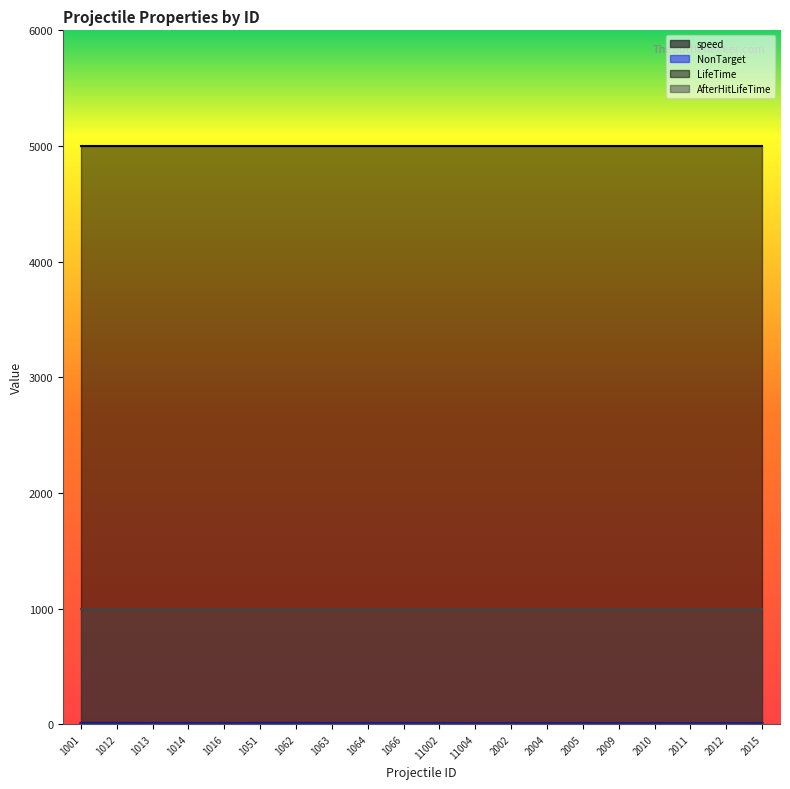

What is the difference between the highest and lowest values at 2002?

5000